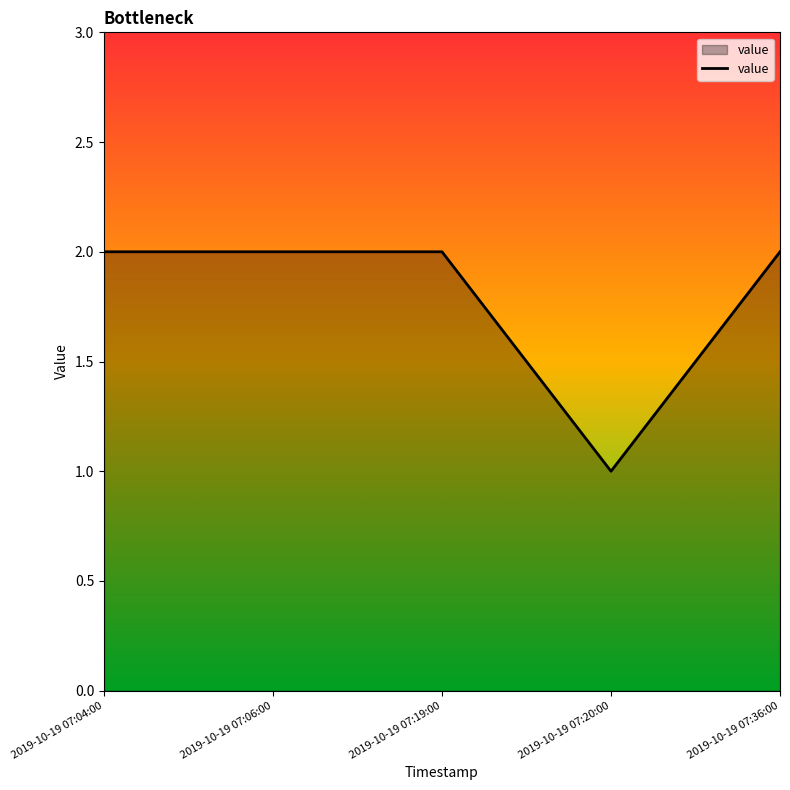

Reading left to right, transcribe all the data shown in this chart.

2	2	2	1	2